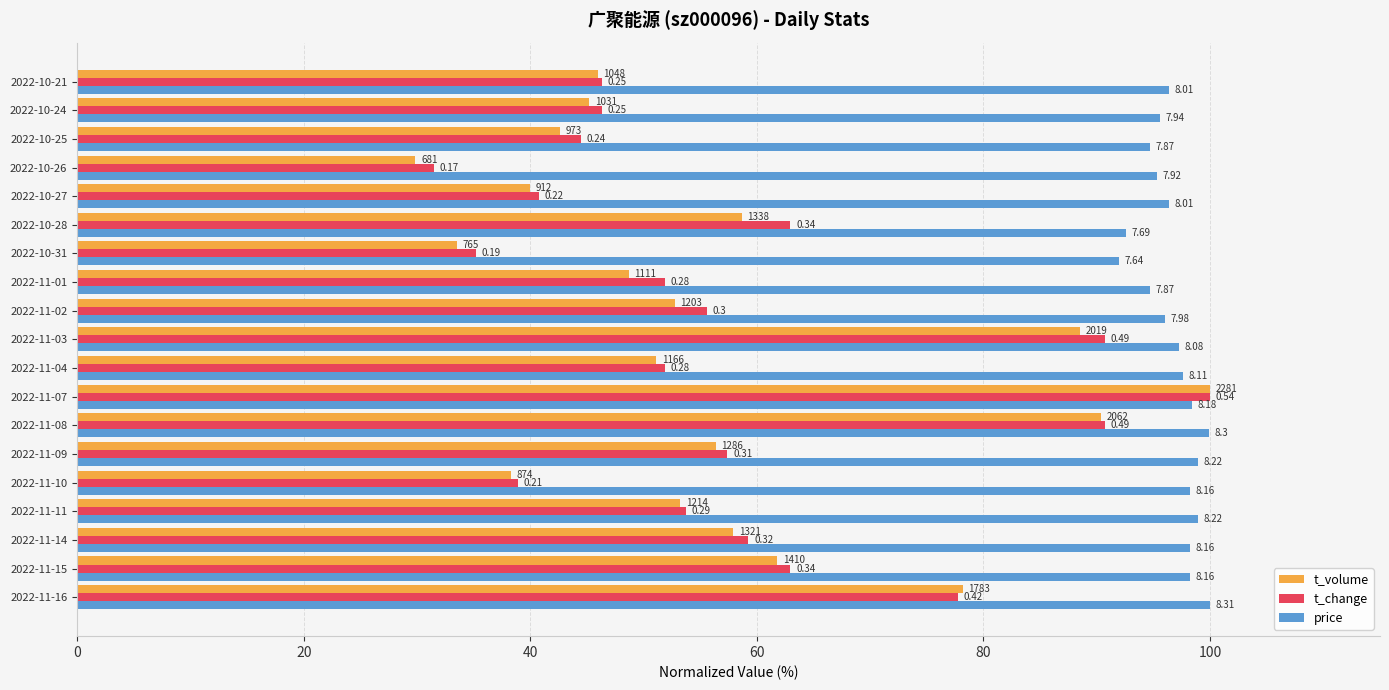

What are all the series names shown in the legend?

t_volume, t_change, price